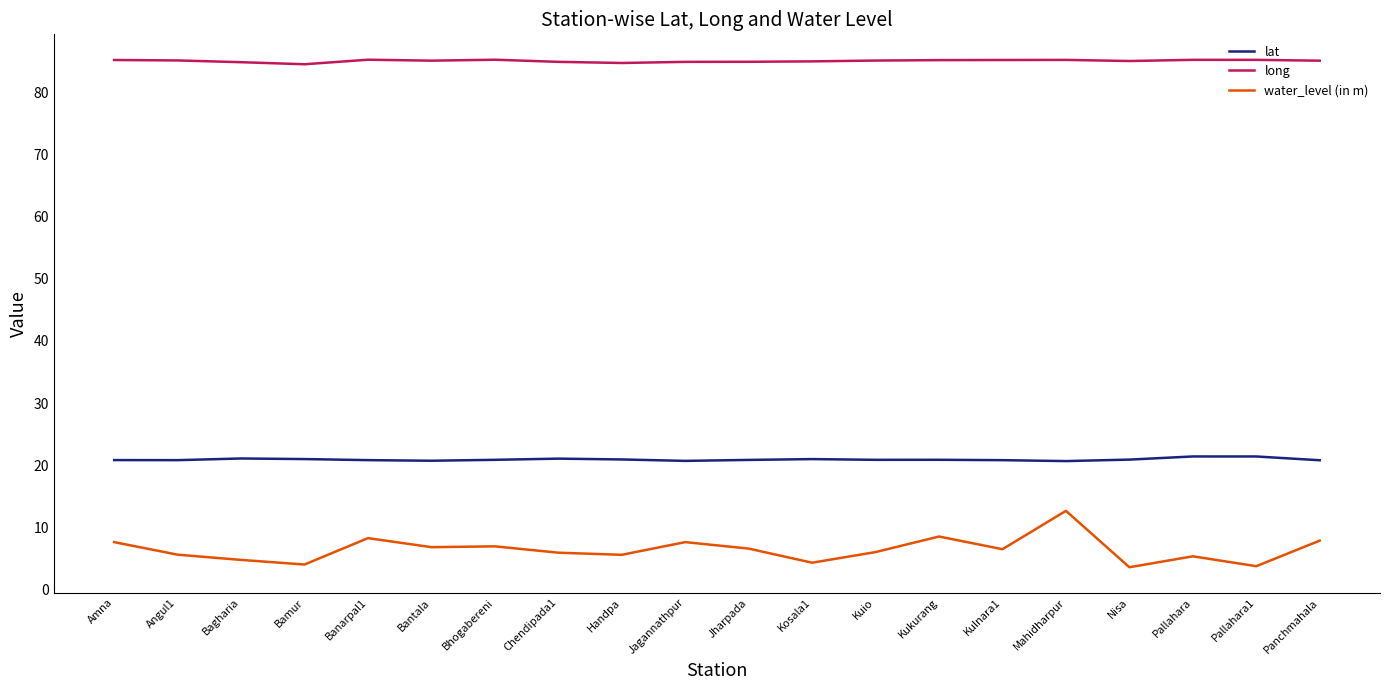

Which series has the largest total across all categories?

long